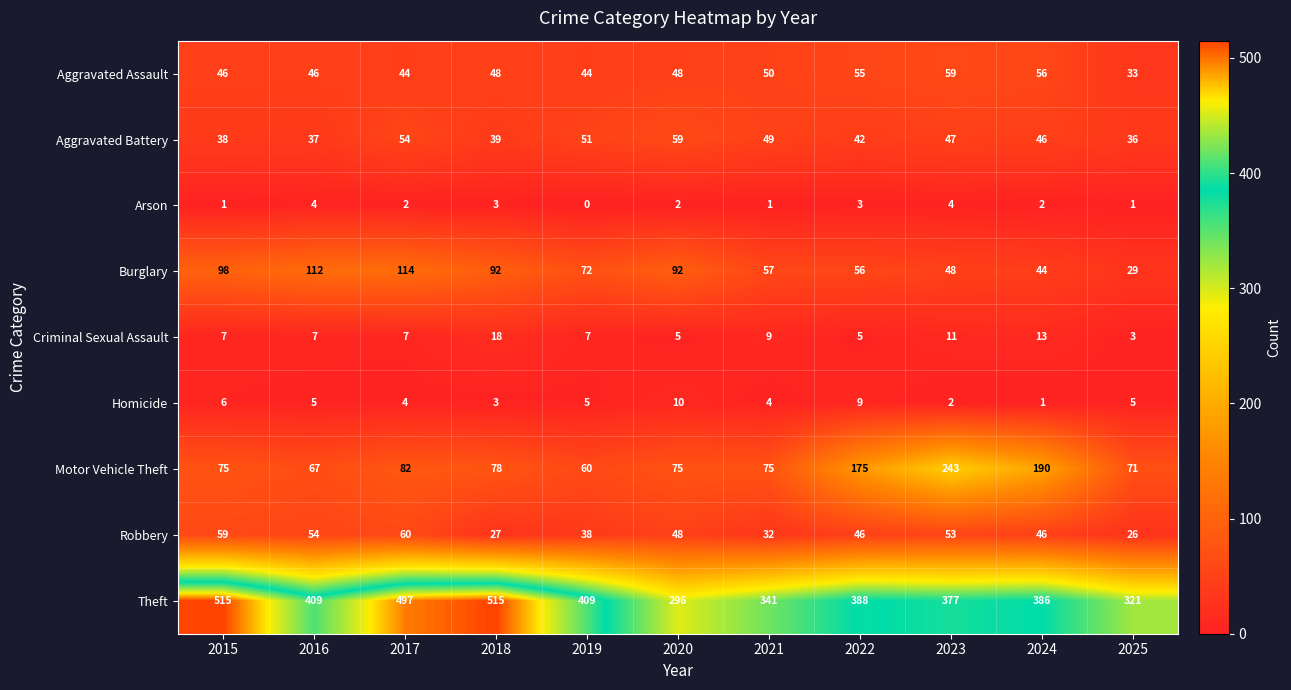

True or false: Homicide has a value of 4 at 2021.

True